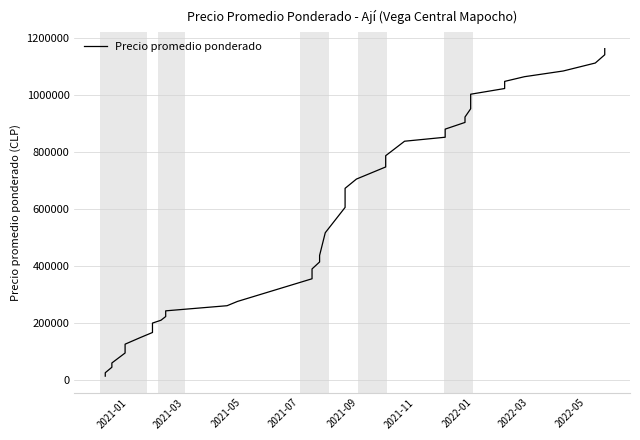

Between 2022-01 and 2021-11, which is larger?

2022-01